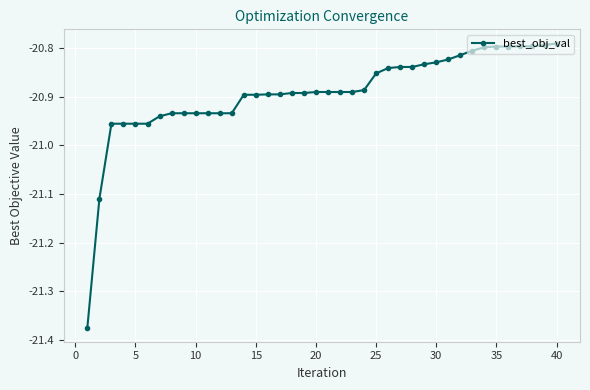

What is the difference between the second highest and minimum values?

0.6